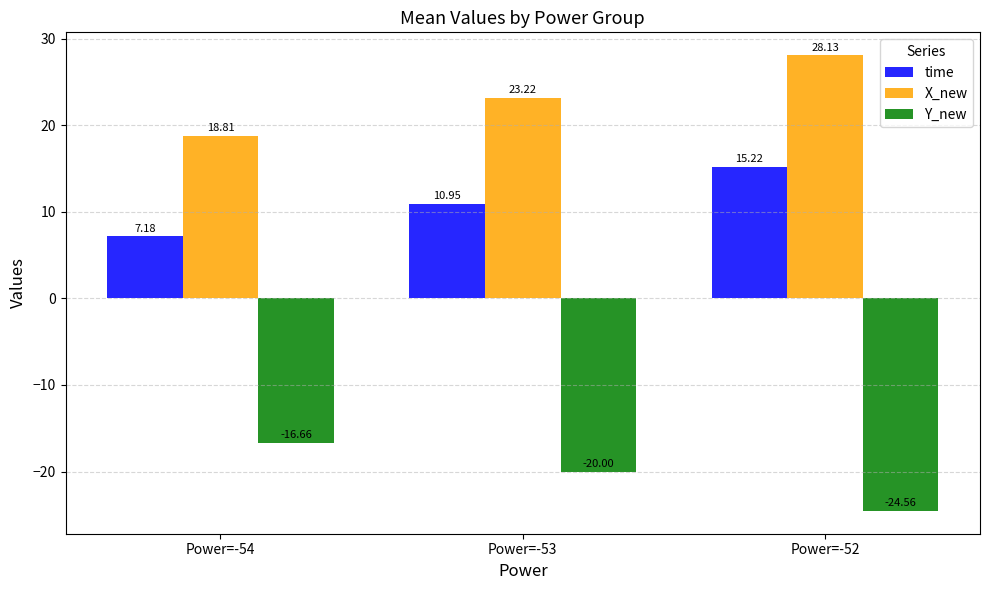

Rank the series at Power=-54 from lowest to highest value.

Y_new, time, X_new